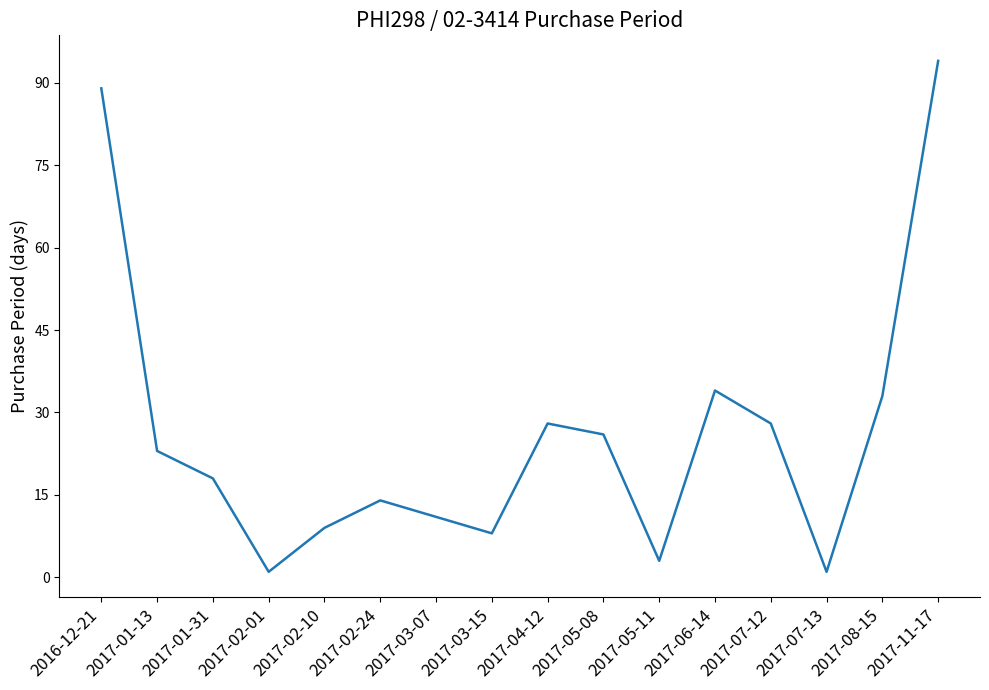

The chart shows a value of 14 at 2017-08-15. True or false?

False